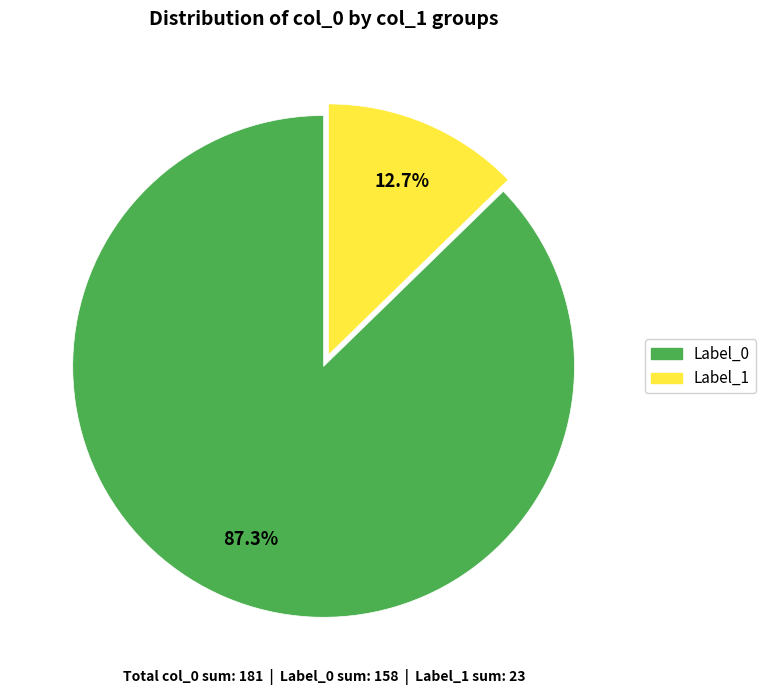

Does any single category account for the majority?

Yes